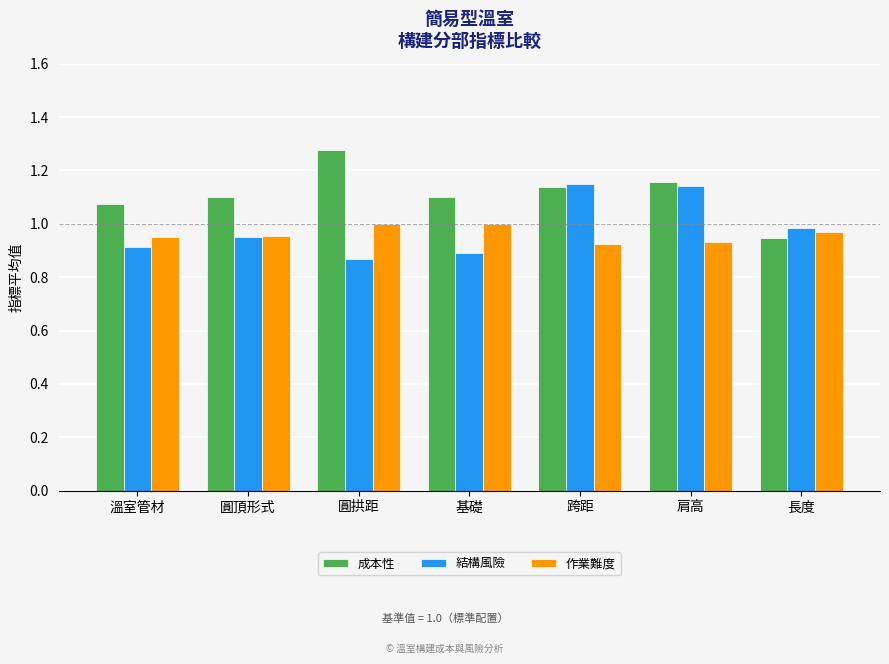

Which category has the highest value across all series?

圓拱距